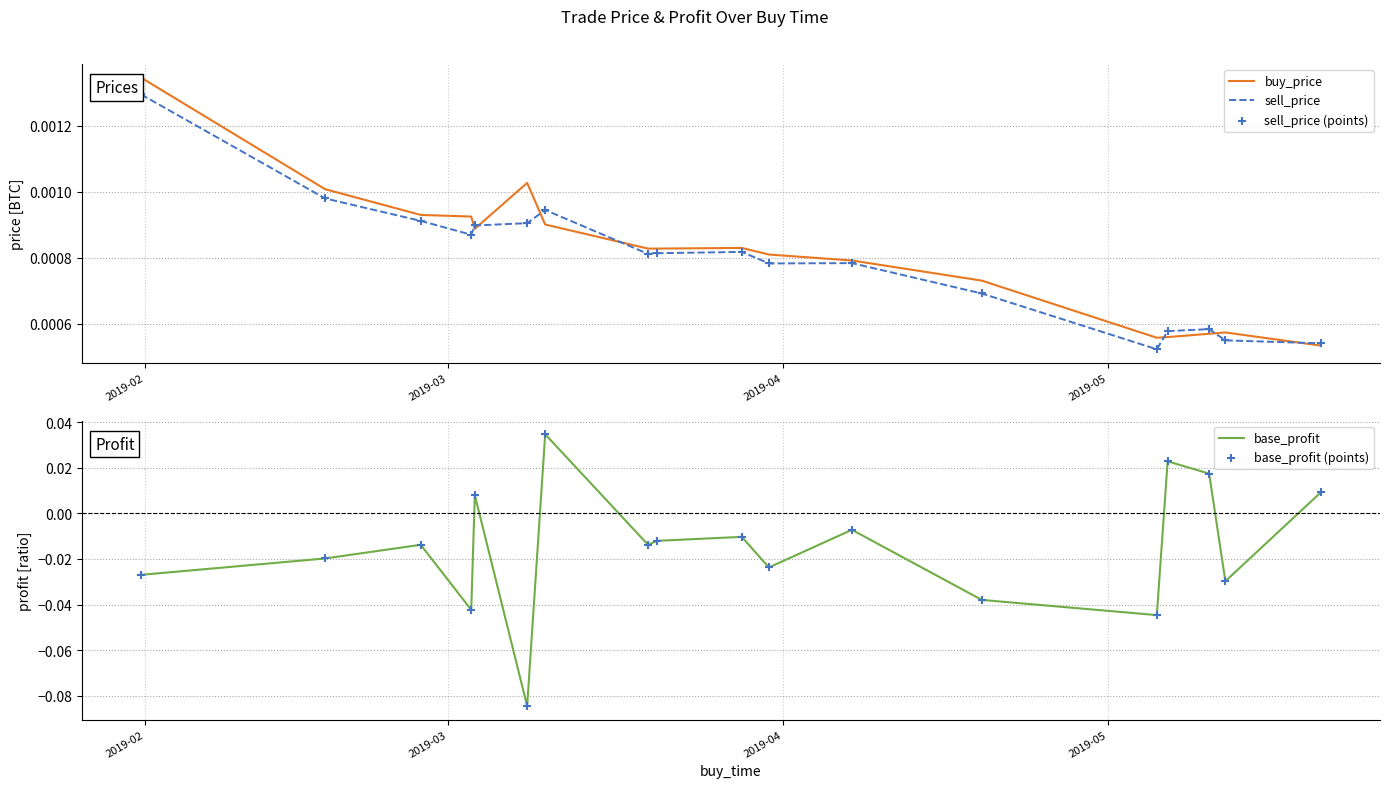

Which series contains the lowest Y value?

base_profit